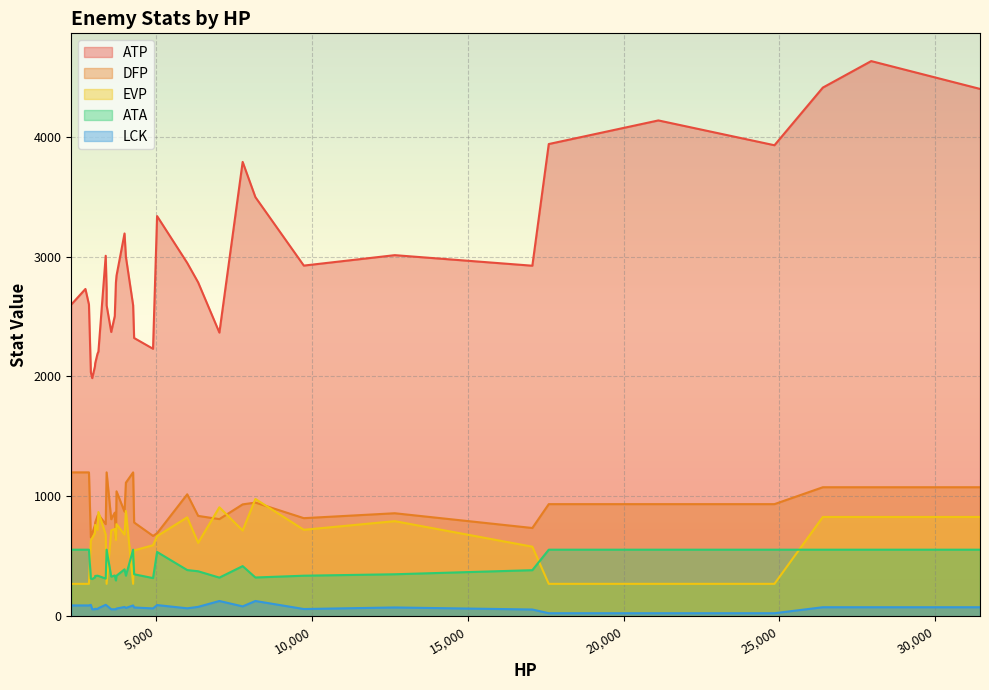

True or false: ATA has a value of 802 at 4253.

False